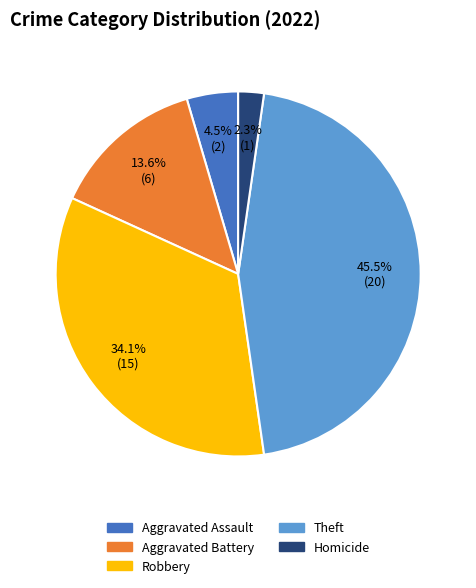

Is there any slice that represents more than half of the pie?

No